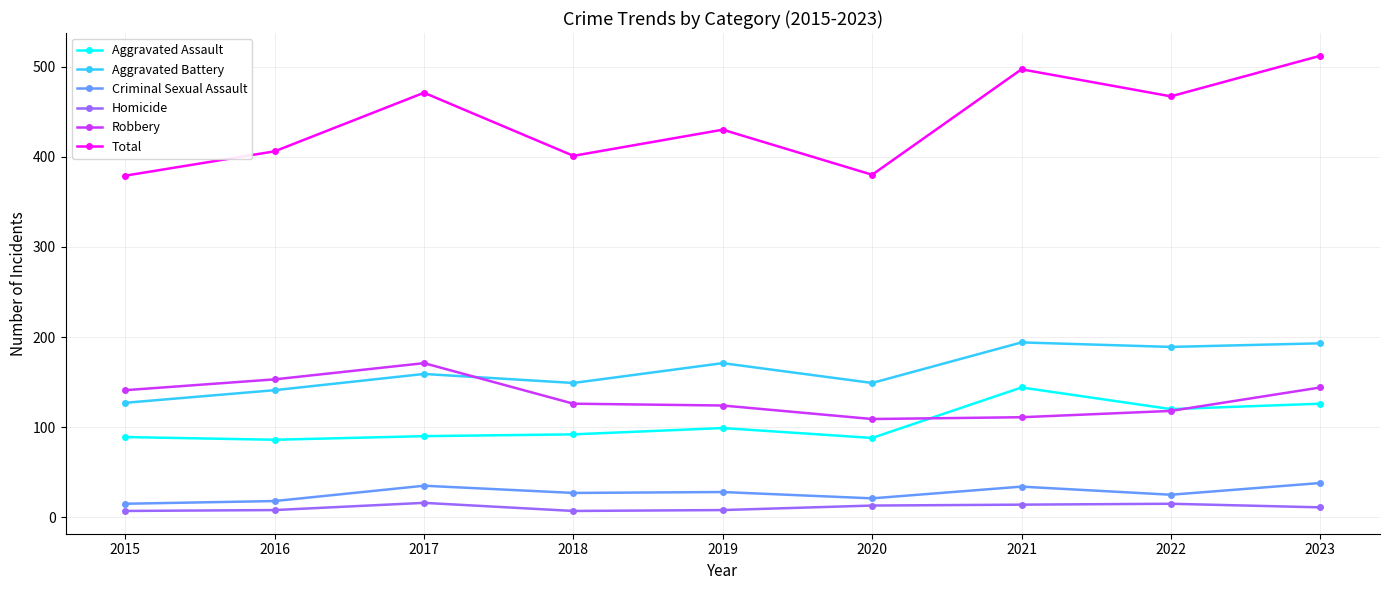

What is the value of the Aggravated Assault point at the 4th from the left?

92